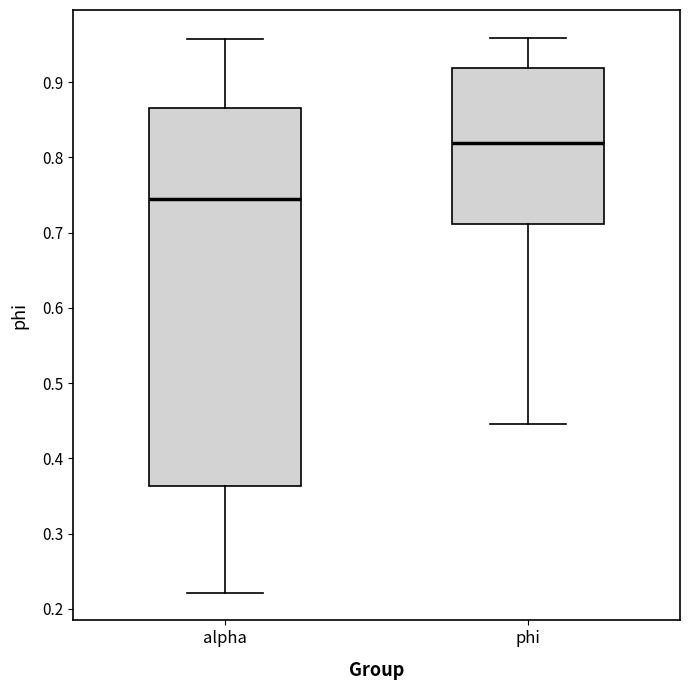

Reading left to right, read every box against the y-axis: the position of its median line, the range the box covers, and the ends of its whiskers. The values are not printed on the chart, so give them approximately, as read against the axis.

alpha: median 0.75, box 0.36 to 0.87, whiskers 0.22 to 0.96
phi: median 0.82, box 0.71 to 0.92, whiskers 0.45 to 0.96